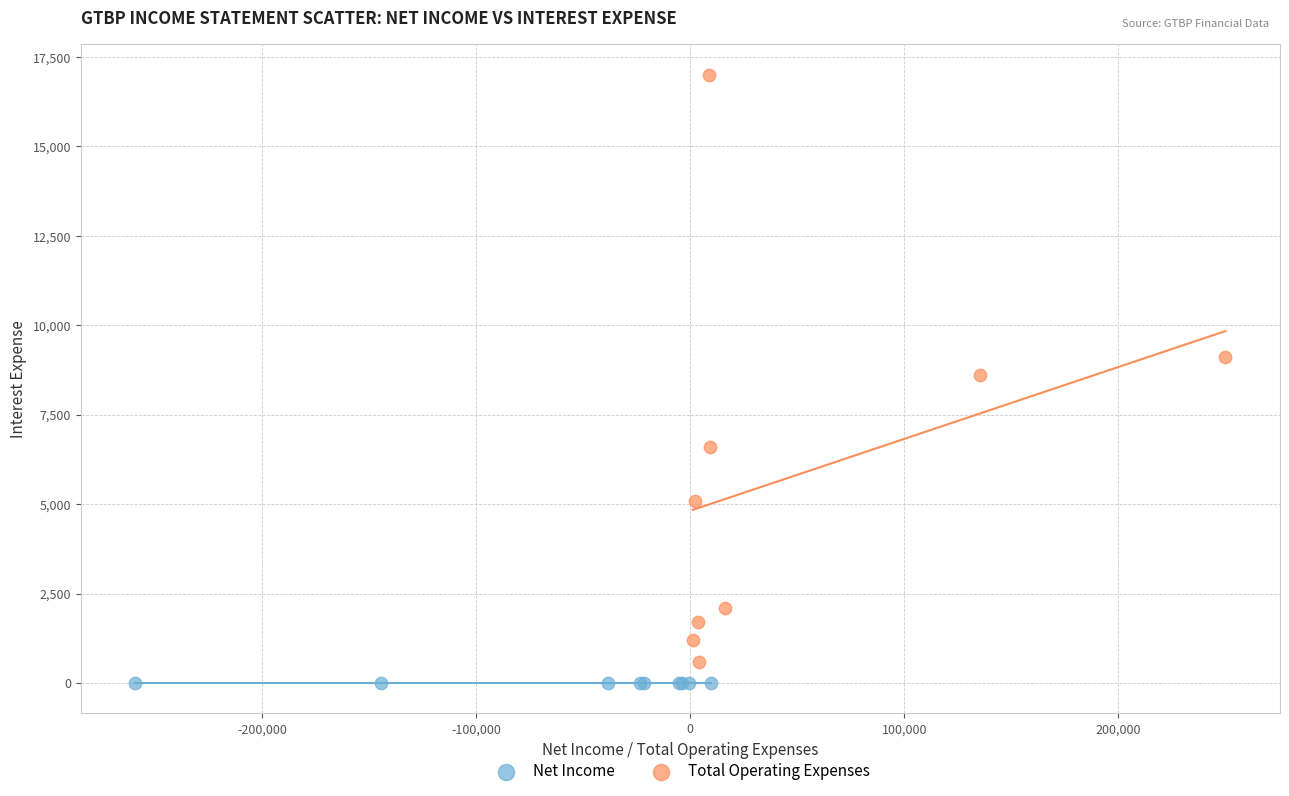

Which series reaches the maximum Y coordinate?

Total Operating Expenses